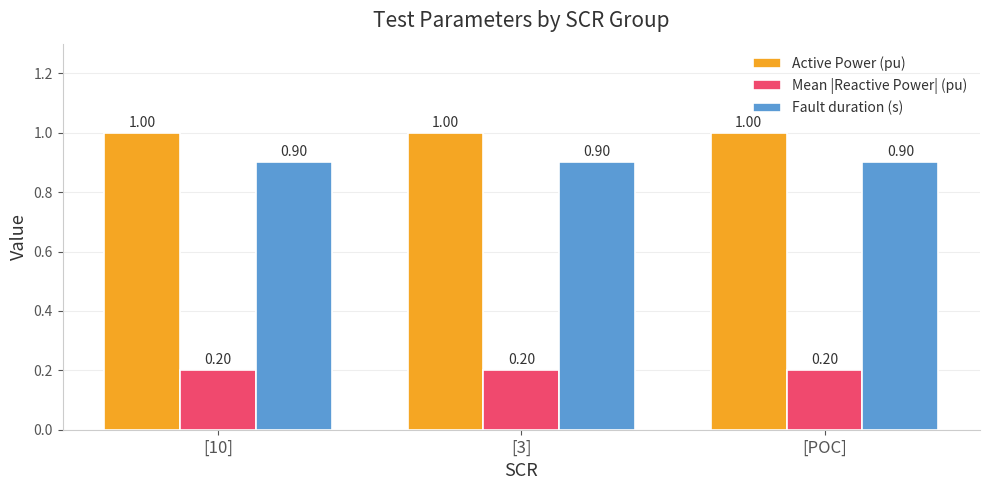

Read the Active Power (pu) value at [10].

1.0